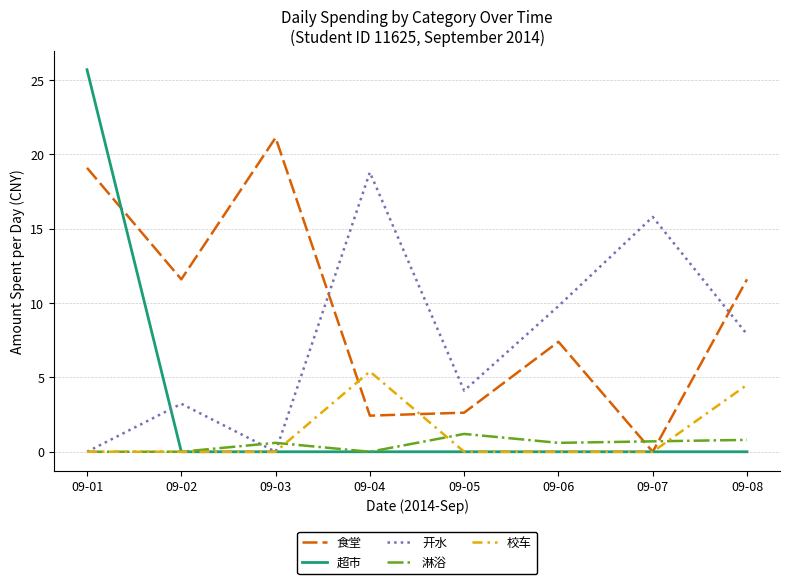

List the series in order of their peak value, highest first.

超市, 食堂, 开水, 校车, 淋浴